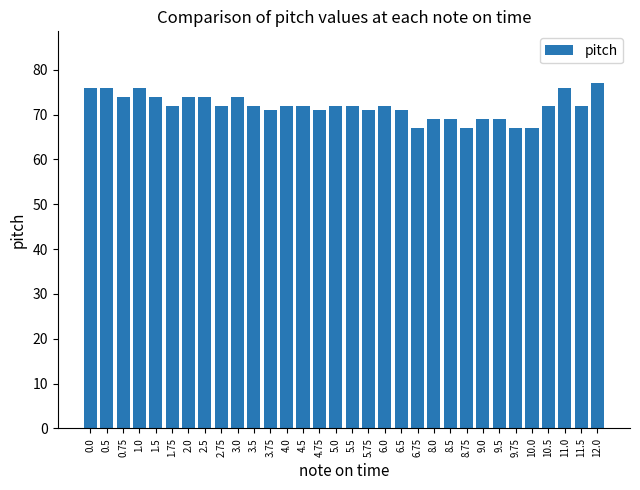

Reading right to left, what are all the values shown in this chart?

77	72	76	72	67	67	69	69	67	69	69	67	71	72	71	72	72	71	72	72	71	72	74	72	74	74	72	74	76	74	76	76